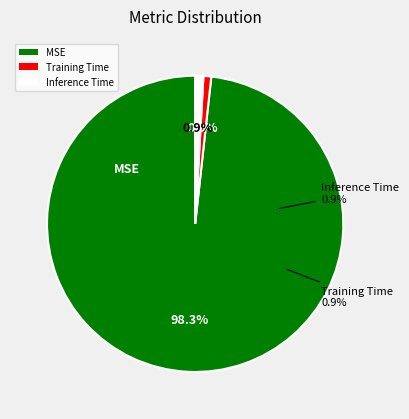

What is the smallest slice in the pie chart?

Training Time